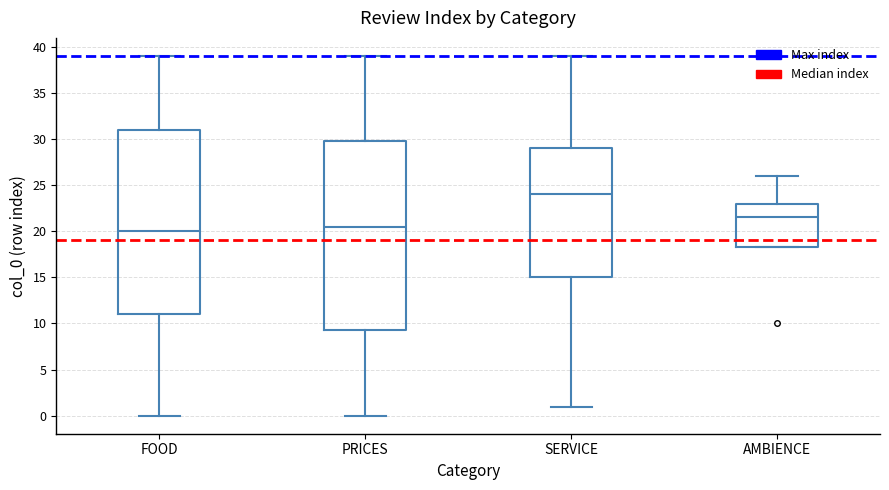

Where is the lower edge of the box for FOOD on the y-axis? The values are not printed on the chart, so give them approximately, as read against the axis.

11.0